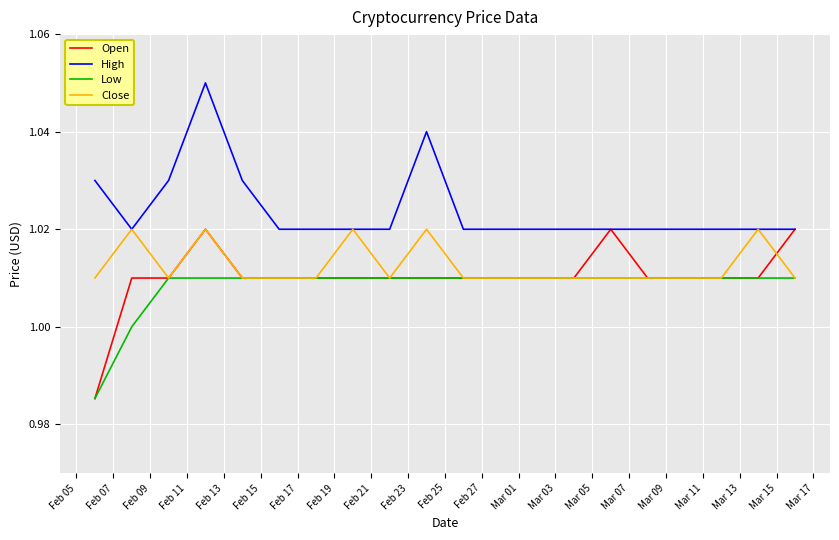

True or false: Low and High intersect in this chart.

False